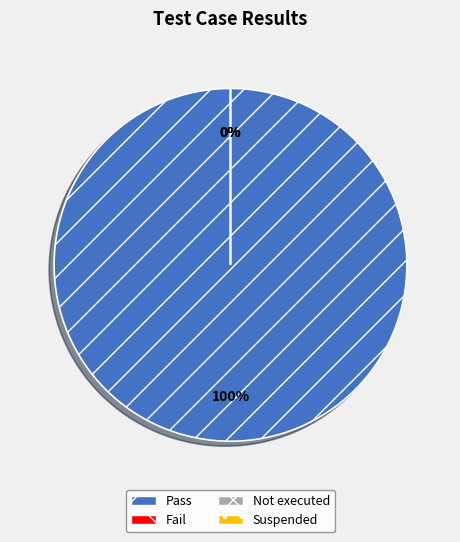

Rank the categories by value from lowest to highest.

Fail, Not executed, Suspended, Pass